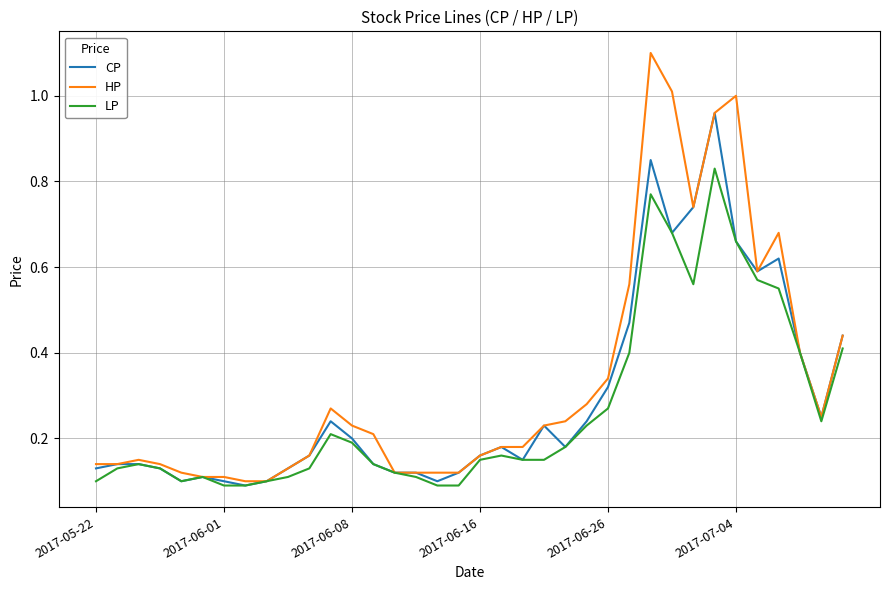

Rank the series by their maximum value, from lowest to highest.

LP, CP, HP